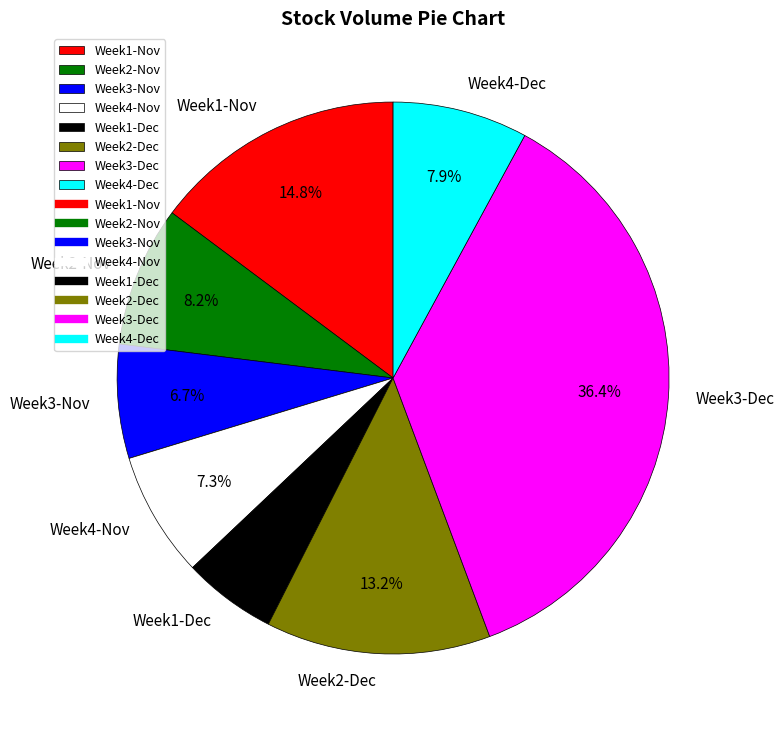

Which category has the biggest portion of the pie?

Week3-Dec